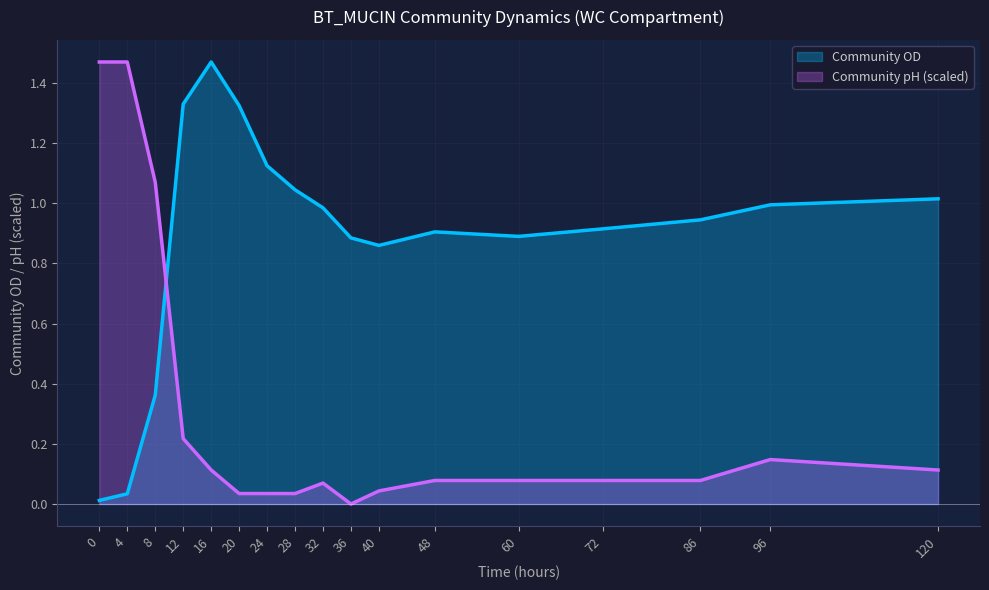

Reading left to right, transcribe all the data shown in this chart.

Community OD: 0.0	0.0	0.4	1.3	1.5	1.3	1.1	1.0	1.0	0.9	0.9	0.9	0.9	0.9	0.9	1.0	1.0
Community pH: 1.5	1.5	1.1	0.2	0.1	0.0	0.0	0.0	0.1	0.0	0.0	0.1	0.1	0.1	0.1	0.1	0.1